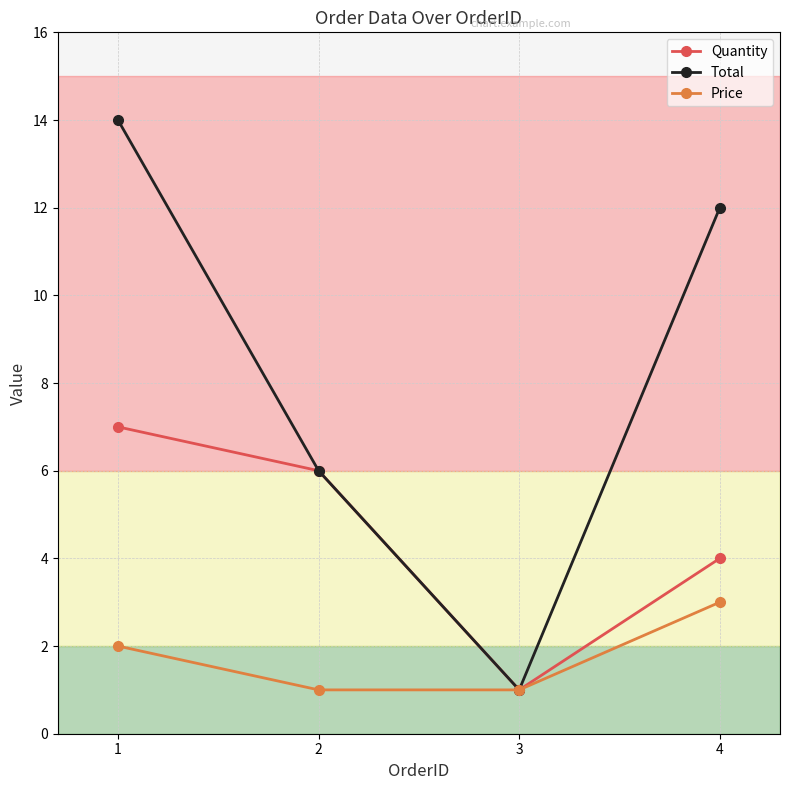

Is it true that Total equals 4 at 2?

False